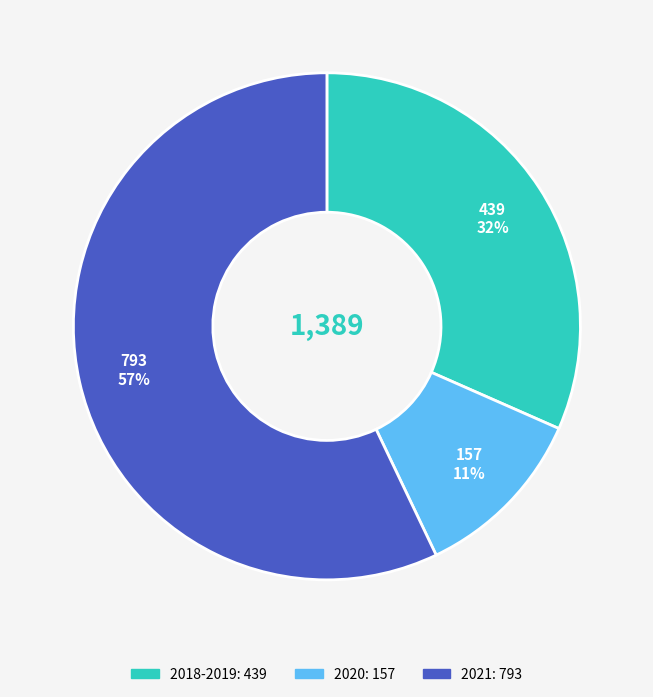

To the nearest percent, what is the difference between the largest and smallest slice percentages?

46%